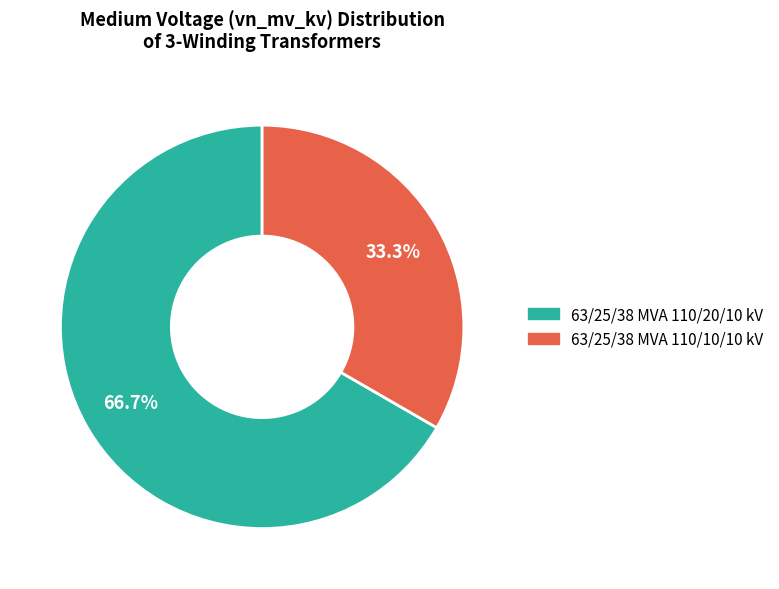

Which has a higher value, 63/25/38 MVA 110/20/10 kV or 63/25/38 MVA 110/10/10 kV?

63/25/38 MVA 110/20/10 kV